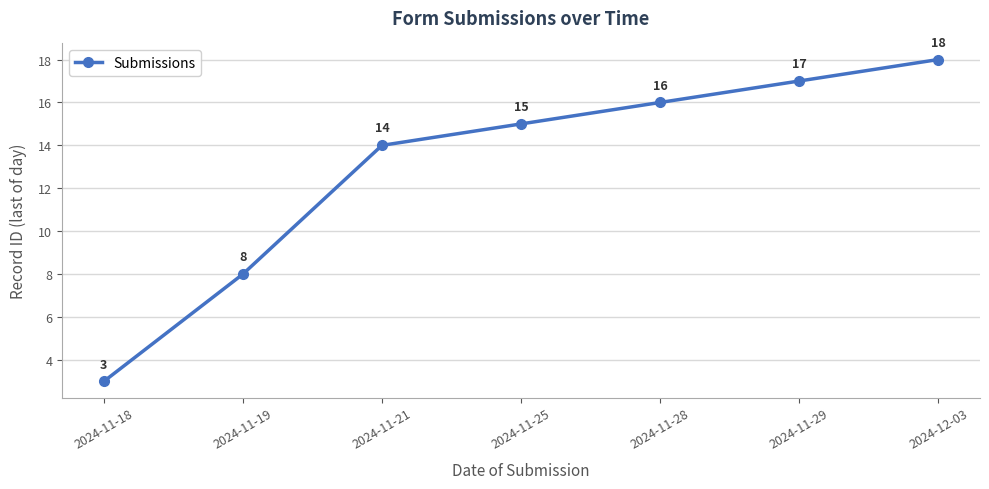

The chart shows a value of 15 at 2024-11-25. True or false?

True